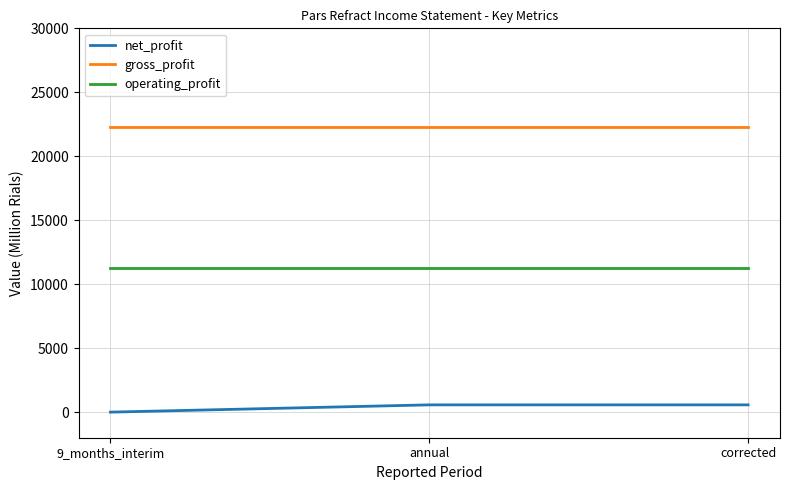

The operating_profit series shows 16544 at 9_months_interim. True or false?

False